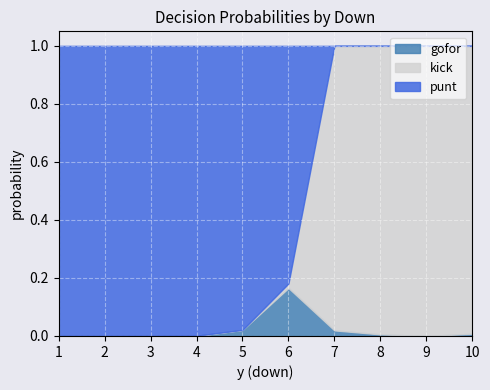

At which label does gofor reach its peak?

6